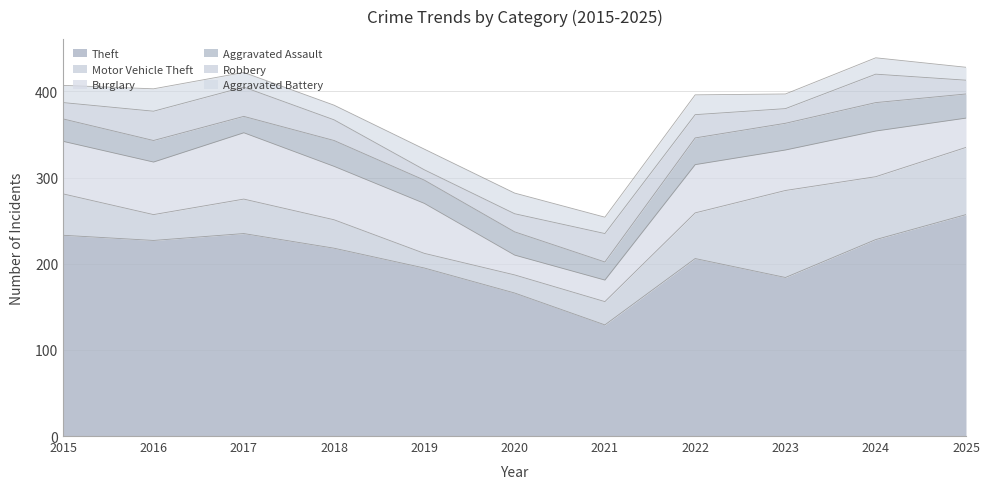

Reading right to left, extract all data points from this chart.

Theft: 2025=257	2024=228	2023=184	2022=206	2021=129	2020=166	2019=195	2018=218	2017=235	2016=227	2015=233
Motor Vehicle Theft: 2025=78	2024=73	2023=101	2022=53	2021=27	2020=21	2019=17	2018=33	2017=40	2016=30	2015=48
Burglary: 2025=34	2024=53	2023=47	2022=56	2021=25	2020=23	2019=58	2018=62	2017=77	2016=61	2015=61
Aggravated Assault: 2025=28	2024=33	2023=31	2022=31	2021=21	2020=27	2019=27	2018=30	2017=19	2016=25	2015=26
Robbery: 2025=16	2024=33	2023=17	2022=27	2021=33	2020=21	2019=12	2018=24	2017=34	2016=34	2015=19
Aggravated Battery: 2025=15	2024=19	2023=17	2022=23	2021=19	2020=24	2019=24	2018=17	2017=17	2016=26	2015=20